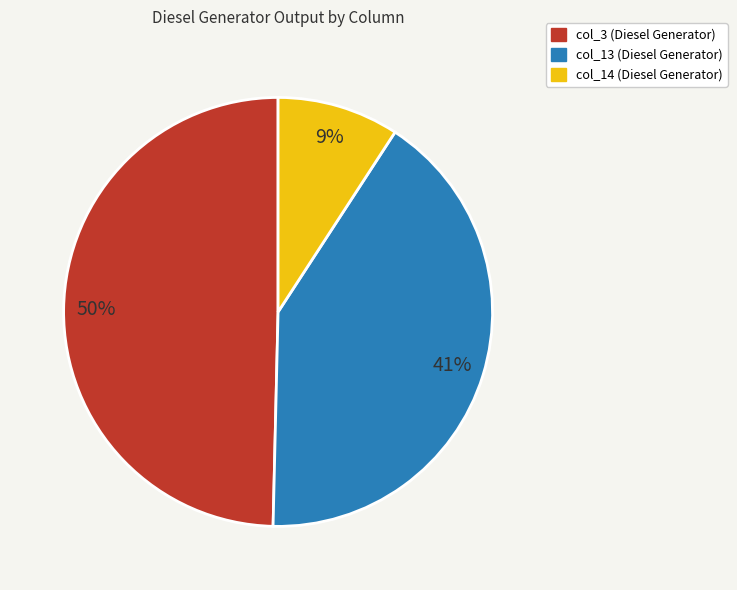

Does any single category account for the majority?

No